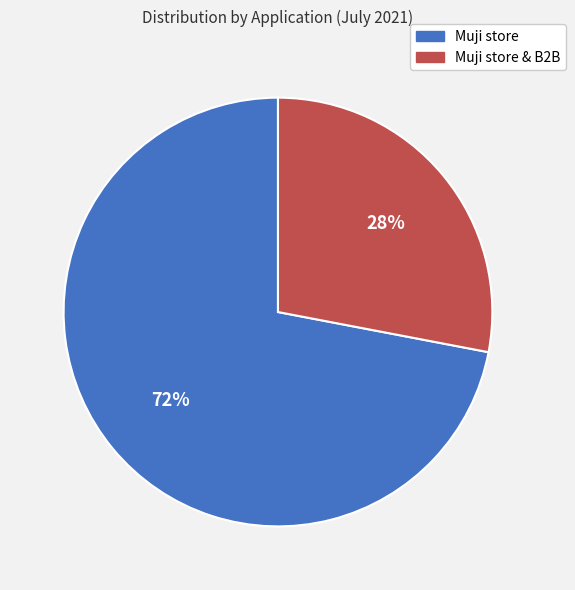

To the nearest percent, what is the difference between the largest and smallest slice percentages?

44%